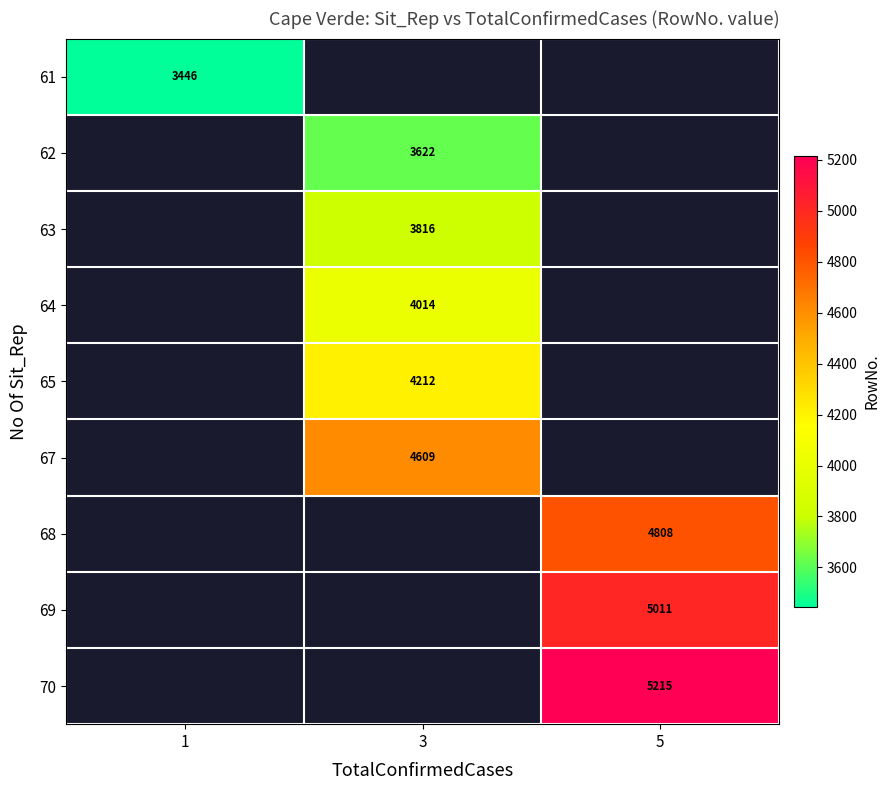

True or false: 70 has a value of 5215 at 5.

True